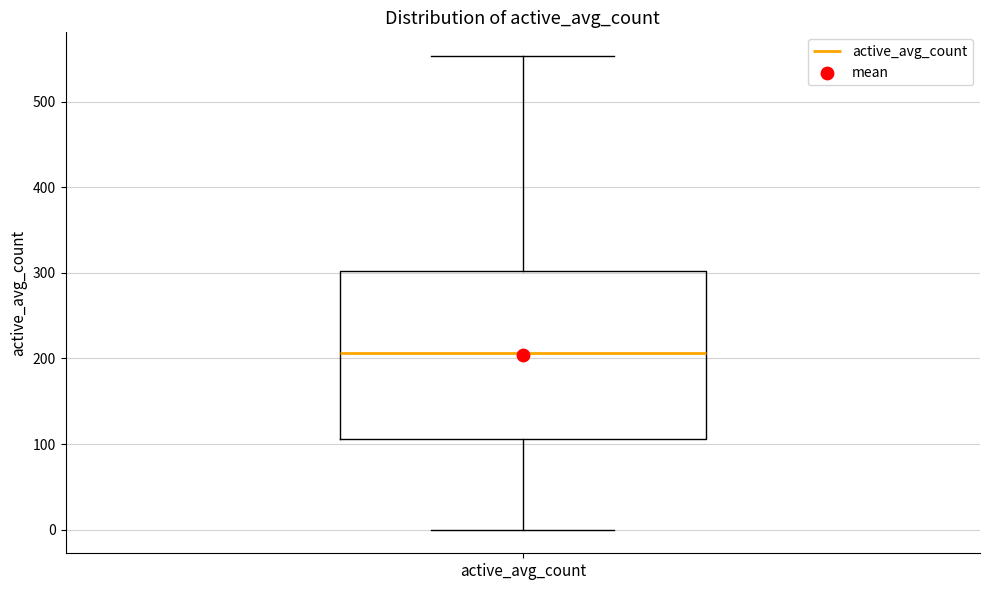

Transcribe this box plot: give where the median line is, the range the box spans, and where the two whiskers end, as read against the y-axis. The values are not printed on the chart, so give them approximately, as read against the axis.

median 210, box 110 to 300, whiskers 0 to 550